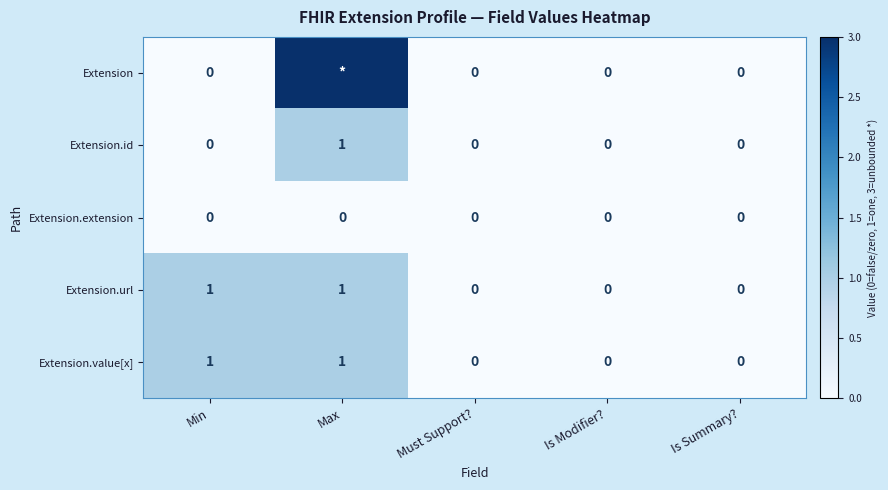

What is the sum of all Extension.id values?

1